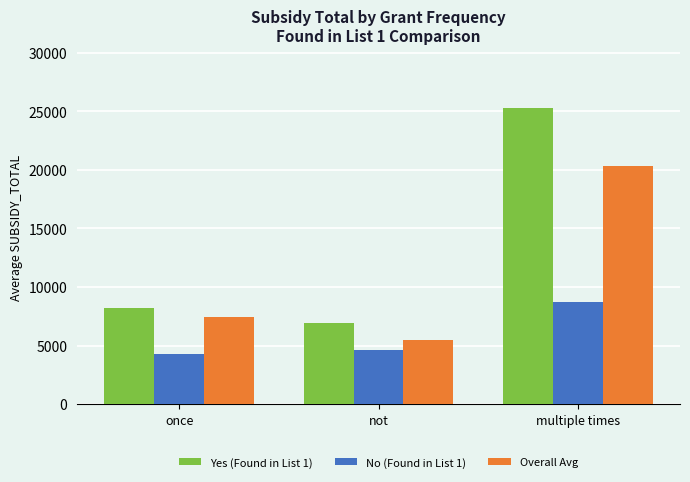

At which label is Yes (Found in List 1) closest to 16089?

once